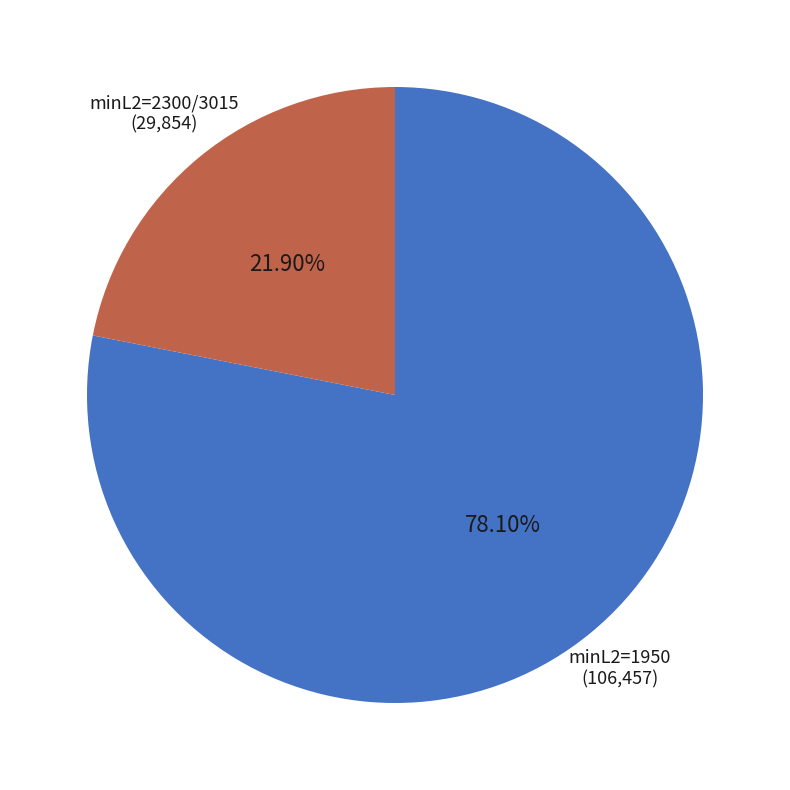

Is there any slice that represents more than half of the pie?

Yes